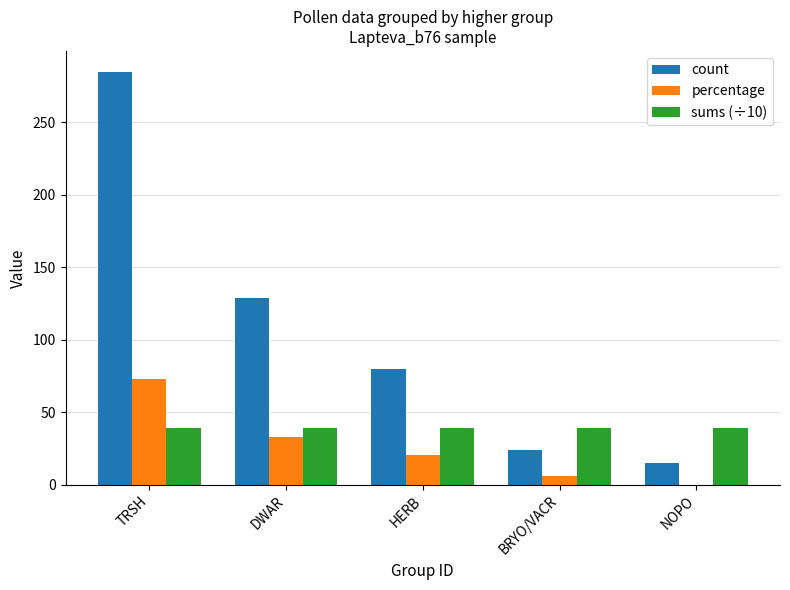

Reading left to right, what are all the values shown in this chart?

count: TRSH=285.0	DWAR=129.0	HERB=80.0	BRYO/VACR=24.0	NOPO=15.0
percentage: TRSH=73.3	DWAR=33.2	HERB=20.6	BRYO/VACR=6.2	NOPO=0.0
sums (÷10): TRSH=38.9	DWAR=38.9	HERB=38.9	BRYO/VACR=38.9	NOPO=38.9